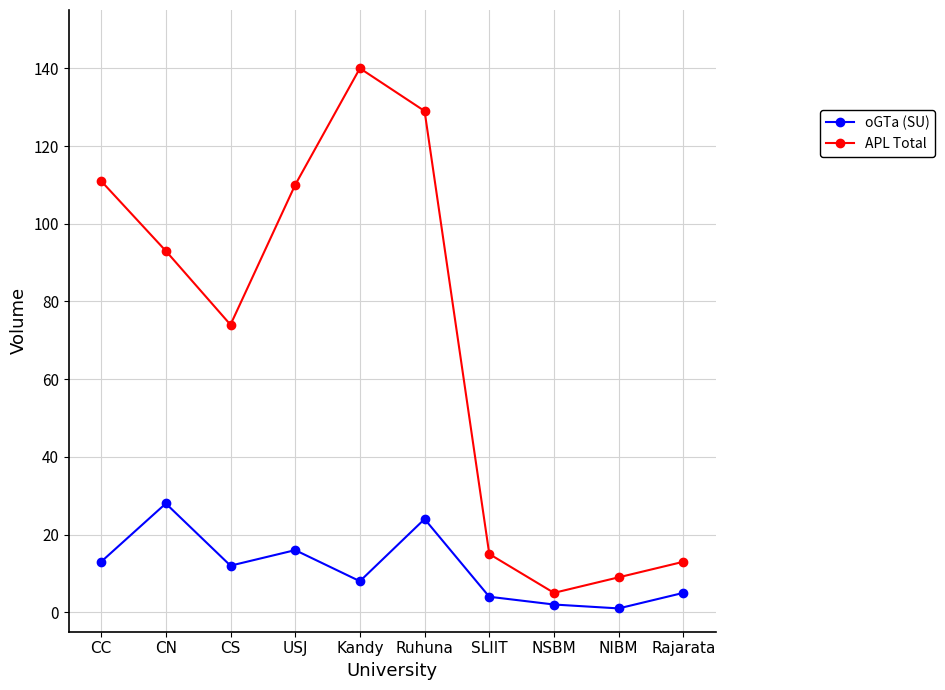

At which label does oGTa (SU) reach its peak?

CN